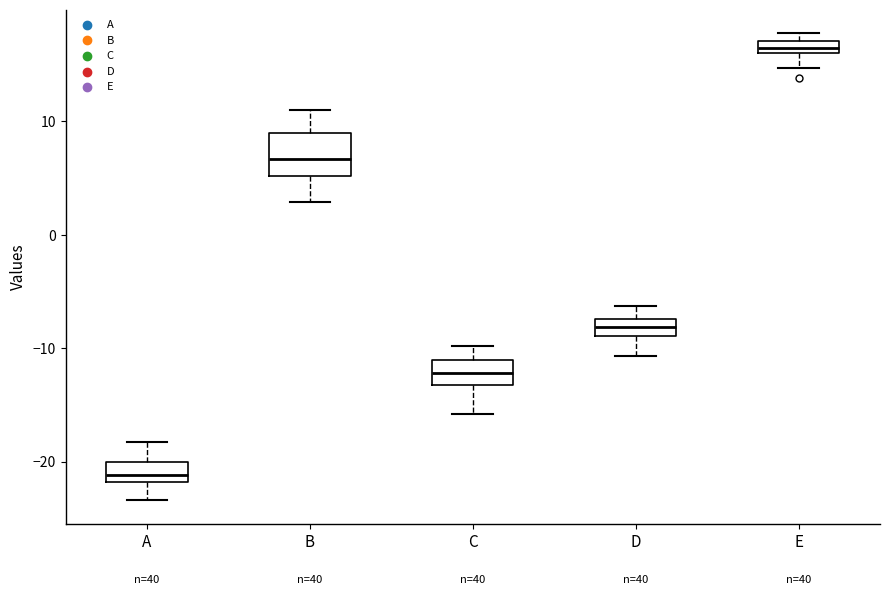

Where does the median line of the box for B sit on the y-axis? The values are not printed on the chart, so give them approximately, as read against the axis.

7